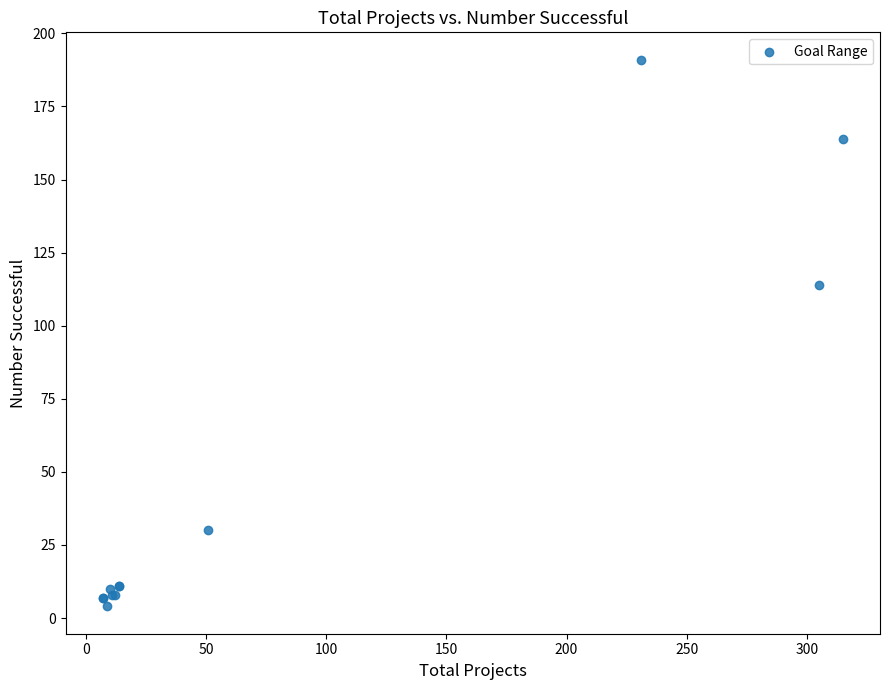

What Y value in the scatter plot is closest to 97?

114